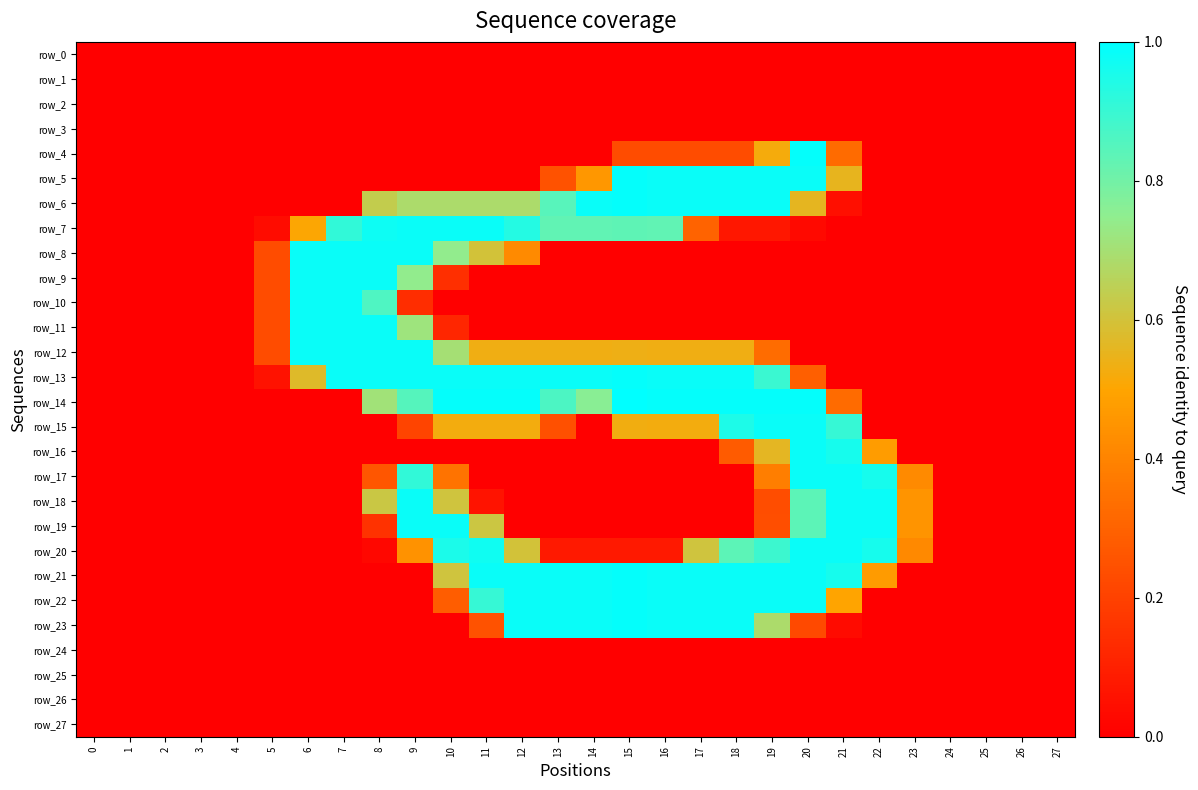

Which series has the largest total across all categories?

row_13